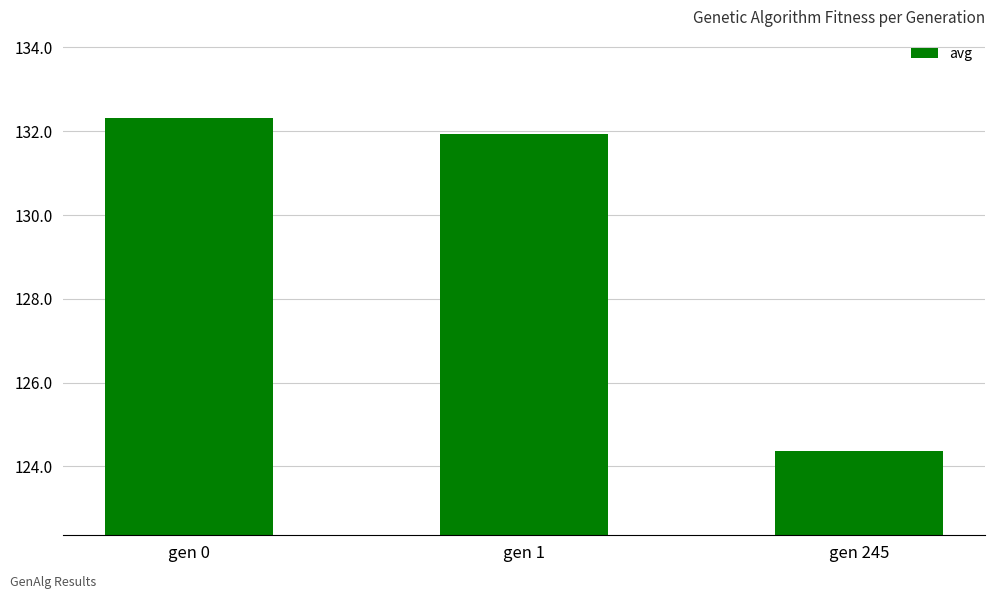

Which has a higher value, gen 0 or gen 245?

gen 0